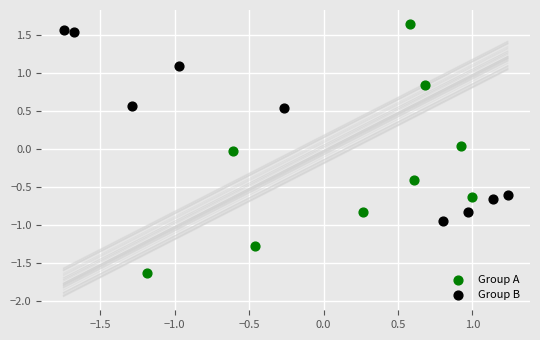

Which series has the largest Y range (max minus min)?

Group A